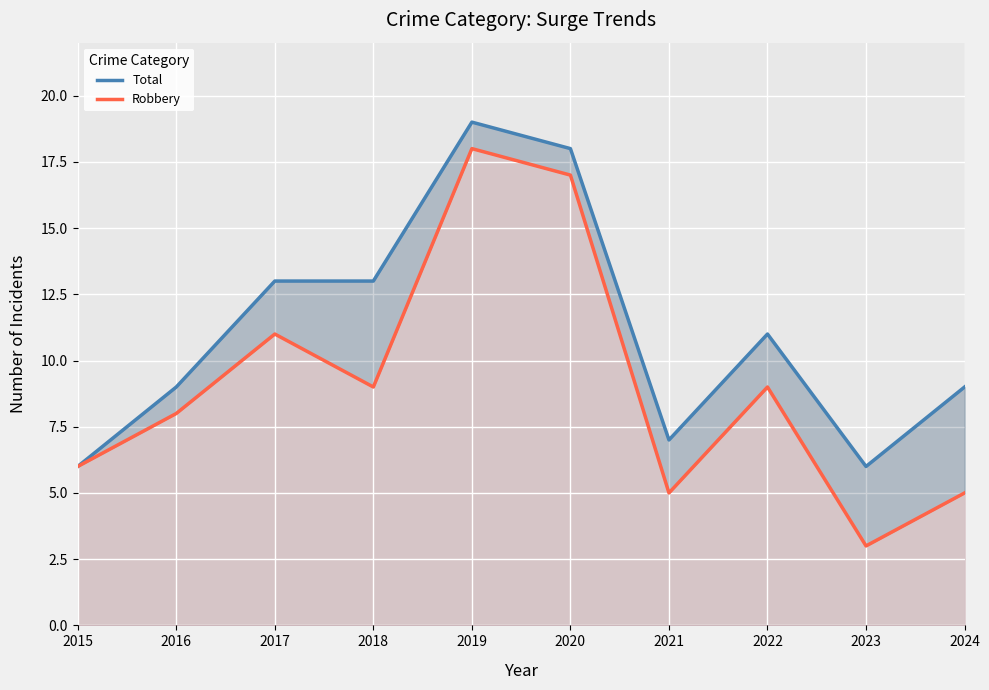

True or false: Total and Robbery intersect in this chart.

False